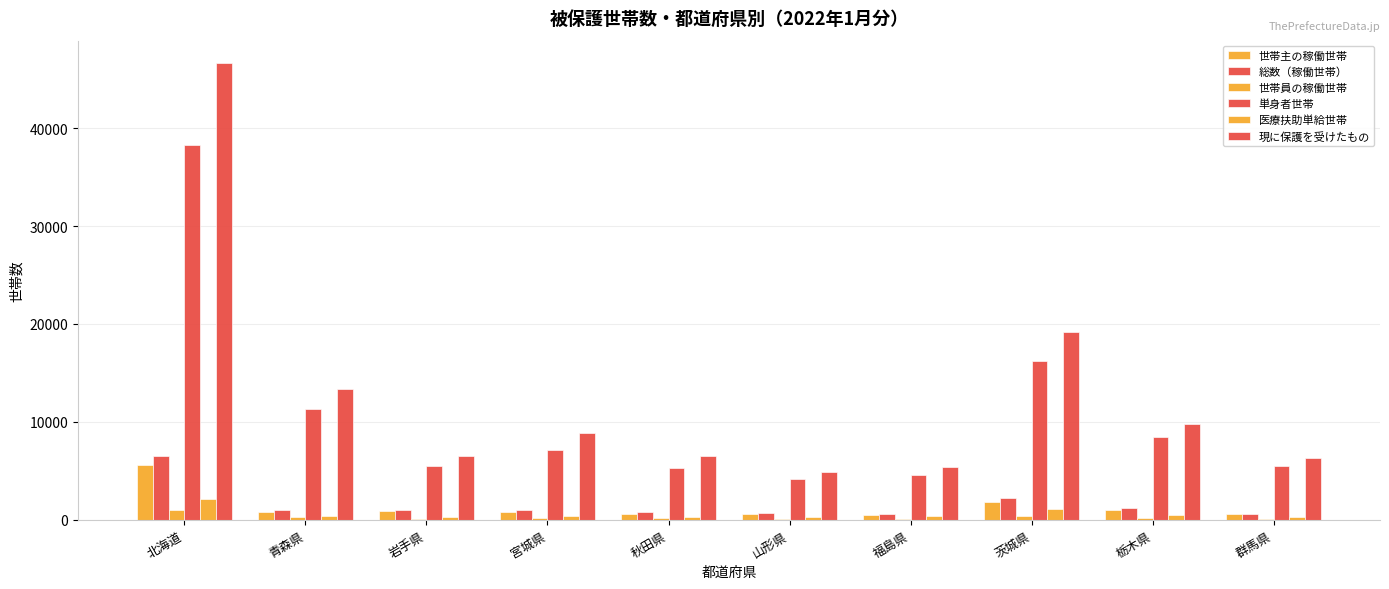

Which series has the largest total across all categories?

現に保護を受けたもの